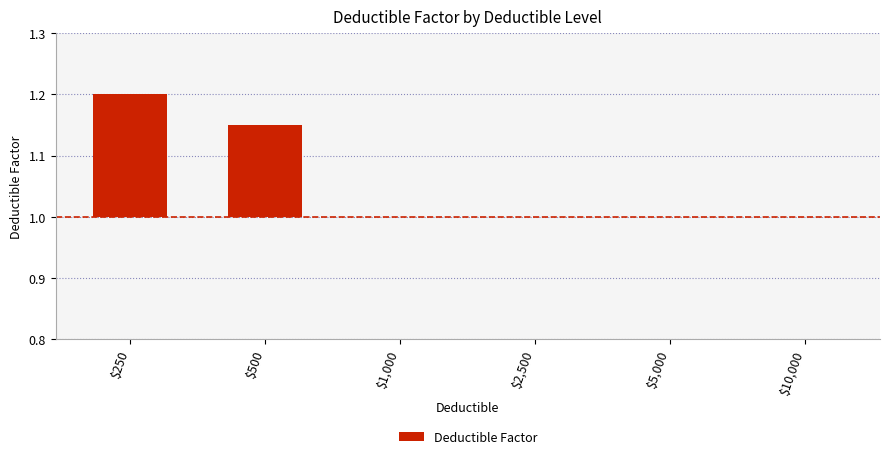

How many bars are there in total?

6